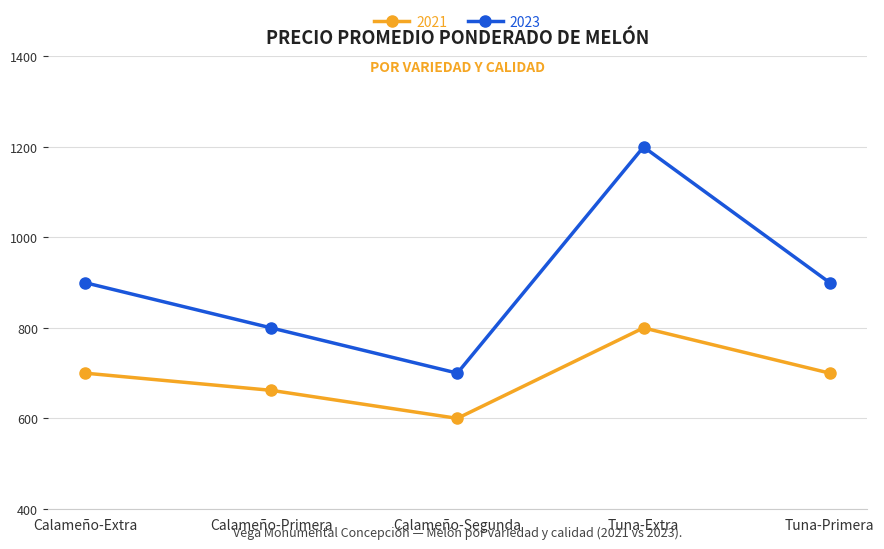

Which series has the largest total across all categories?

2023